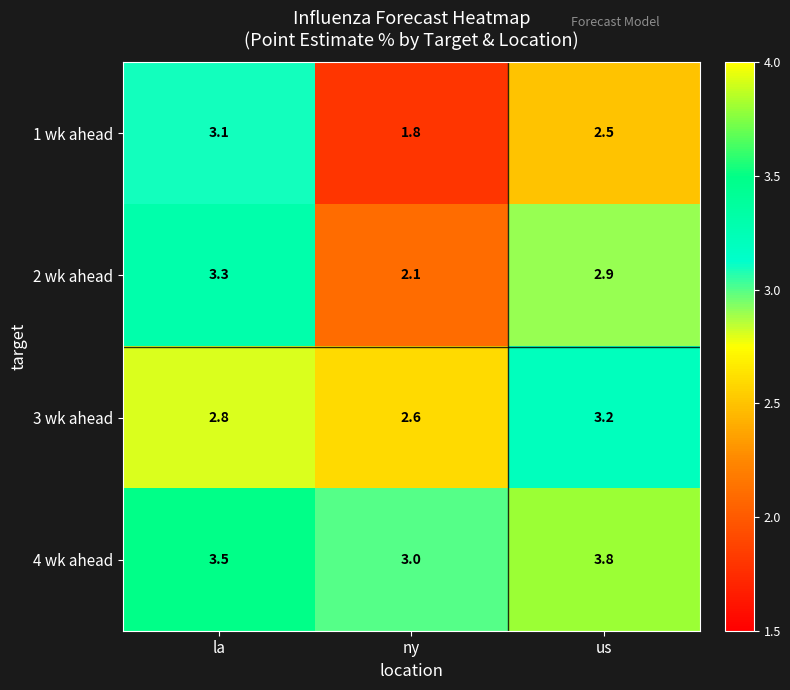

True or false: 3 wk ahead has a value of 2.8 at la.

True